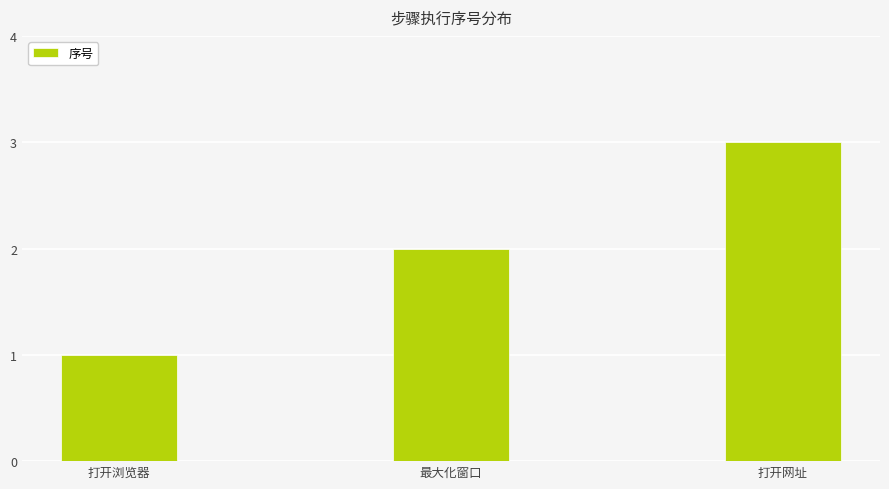

What is the difference between the values at 打开网址 and 打开浏览器?

2